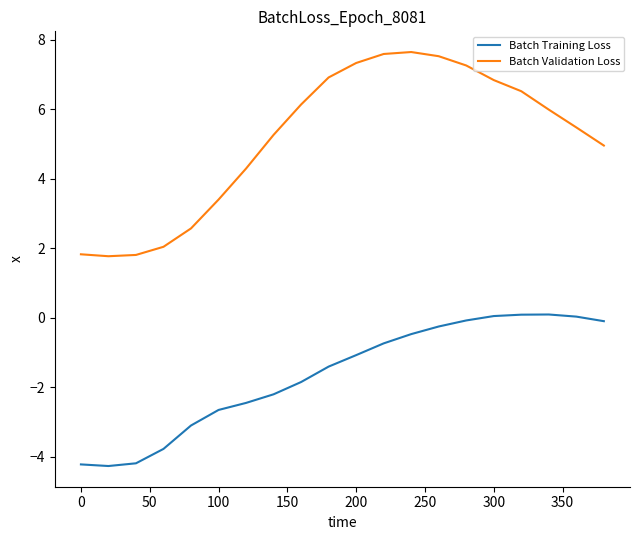

Which series has the largest total across all categories?

Batch Validation Loss